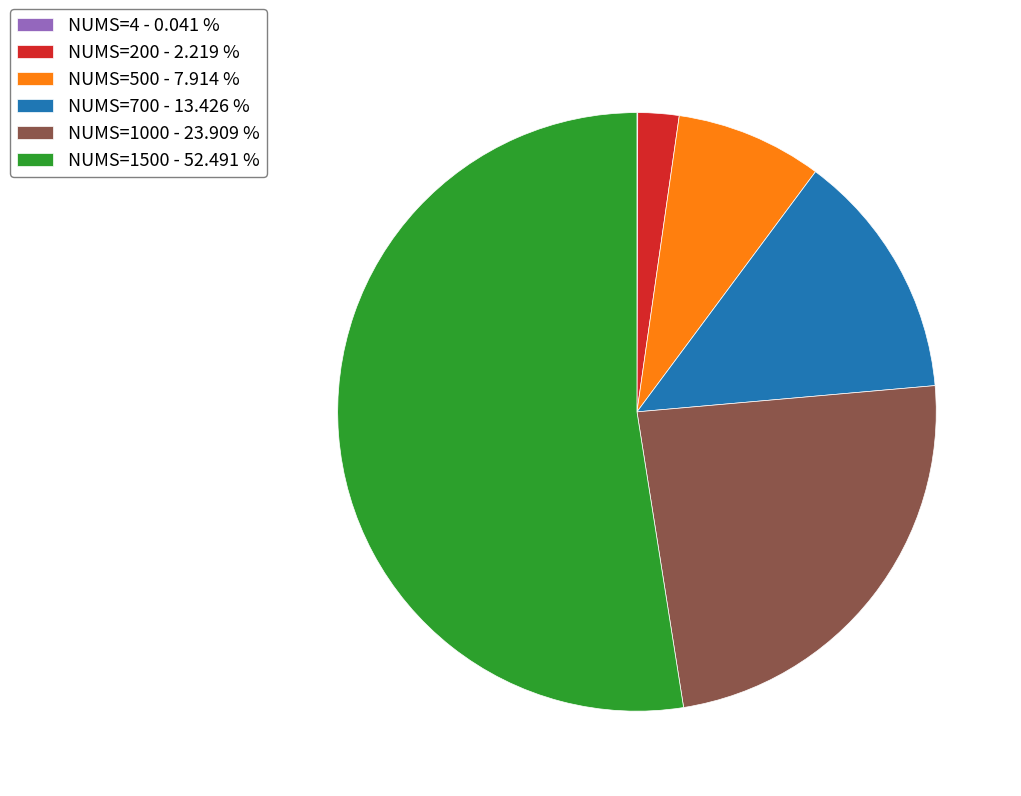

Is it true that NUMS=1000 is 24% of the pie?

True